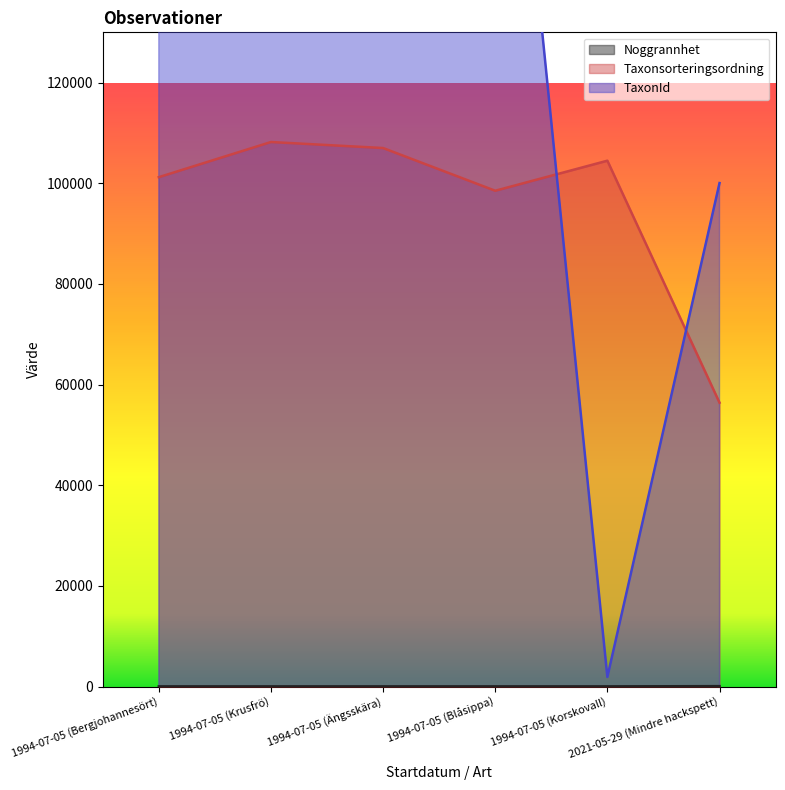

What is the sum of all Noggrannhet values?

195